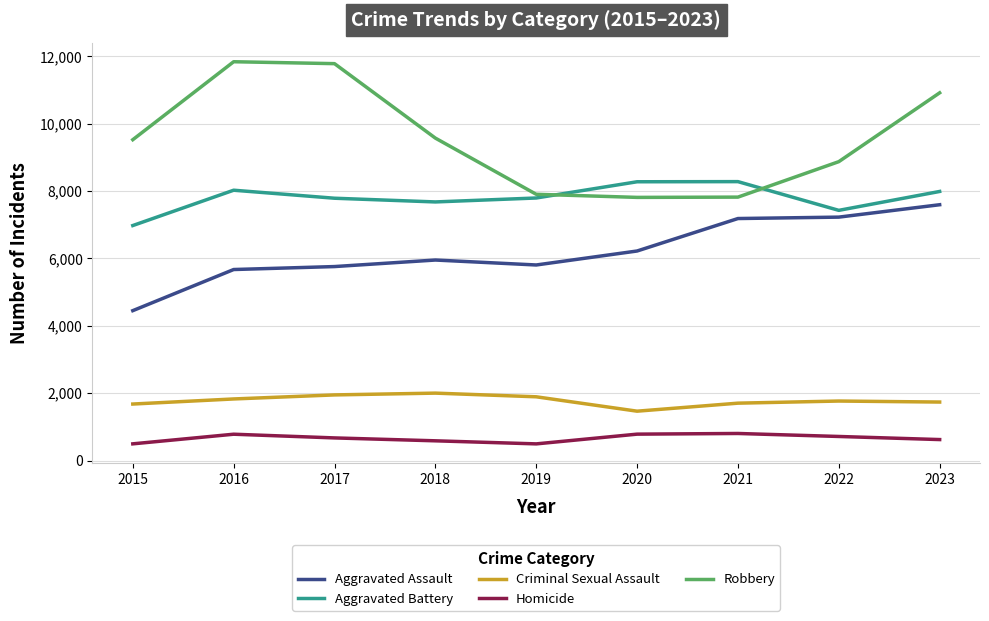

True or false: Criminal Sexual Assault has more than 2 interior local peaks.

False